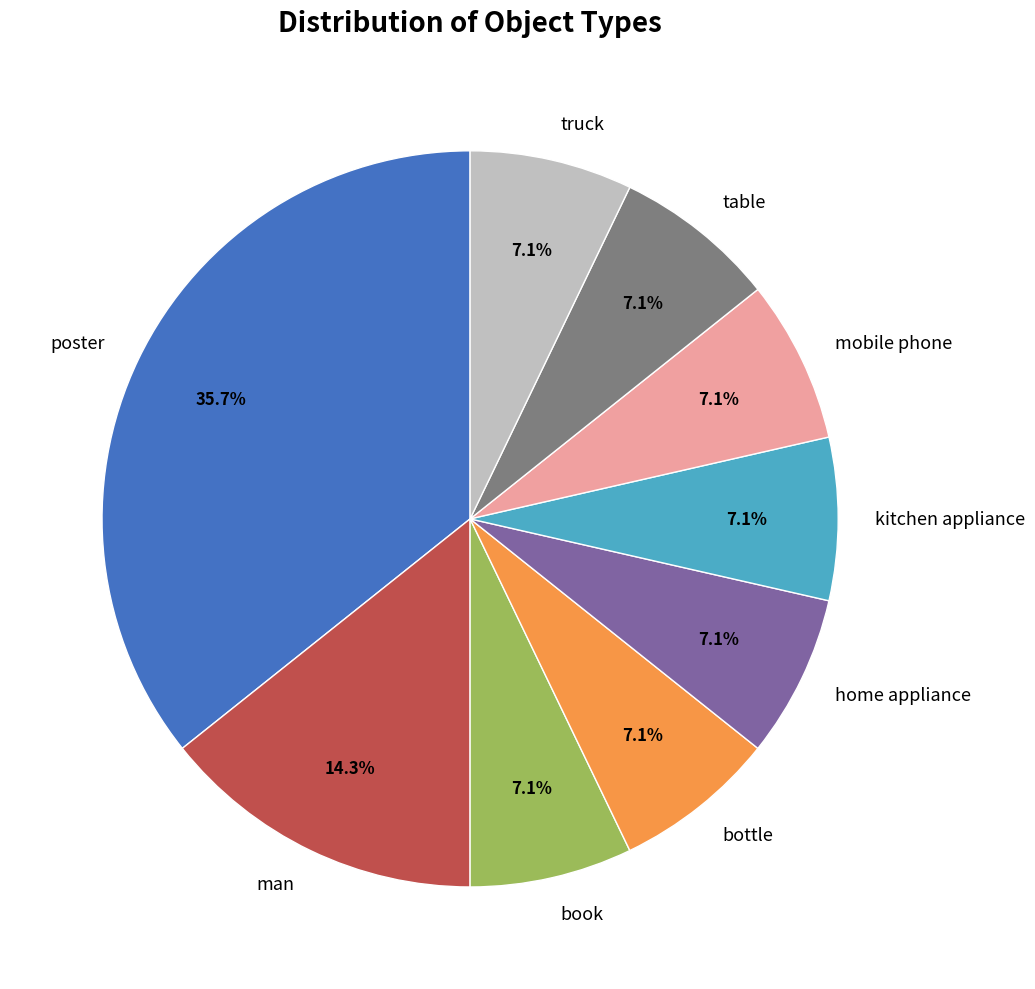

True or false: man accounts for 14% of the total.

True